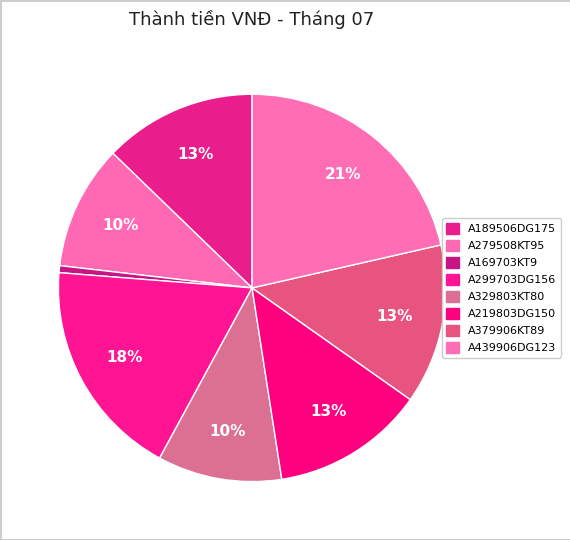

What portion of the pie excludes A219803DG150?

87.2%